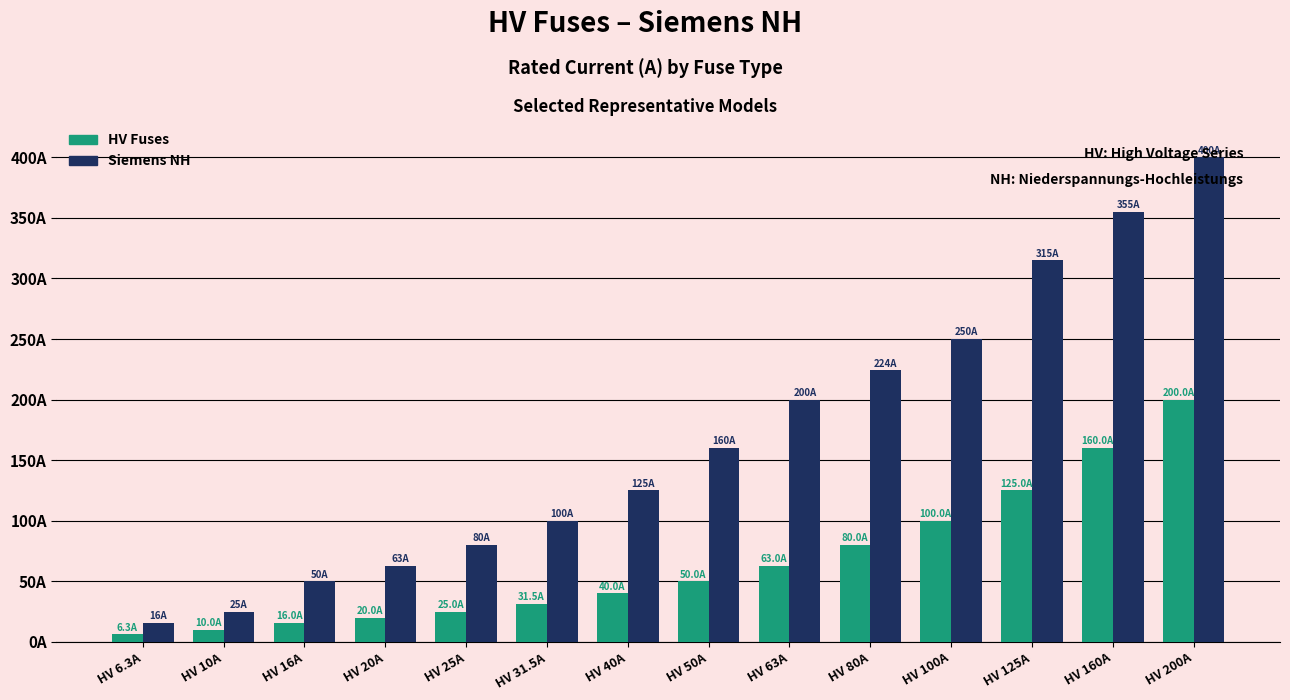

Rank the series at HV 10A from lowest to highest value.

HV Fuses, Siemens NH